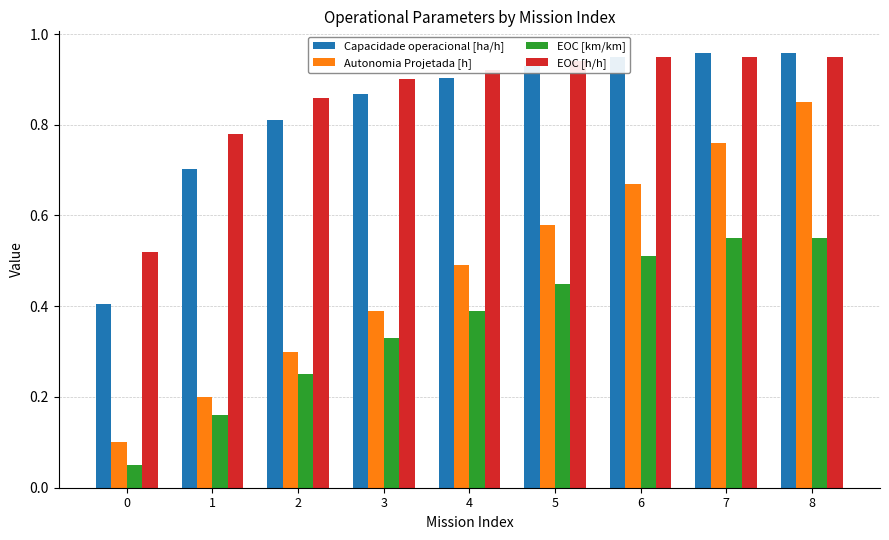

Is it true that Autonomia Projetada [h] equals 0.7 at 6?

True